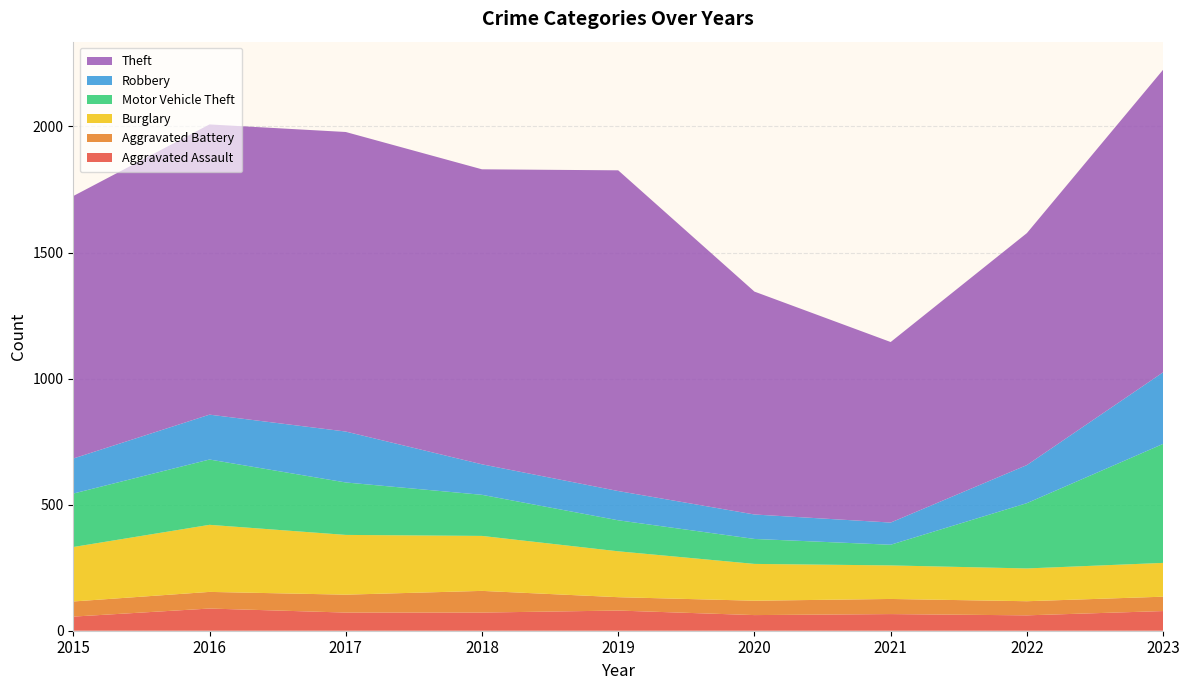

Reading left to right, what are all the values shown in this chart?

Aggravated Assault: 56	88	72	72	80	62	66	61	78
Aggravated Battery: 60	66	71	86	53	57	60	56	57
Burglary: 216	266	237	218	182	146	133	130	134
Motor Vehicle Theft: 212	259	208	163	123	99	82	259	472
Robbery: 139	178	202	121	116	97	88	151	284
Theft: 1041	1151	1188	1170	1272	884	716	920	1200